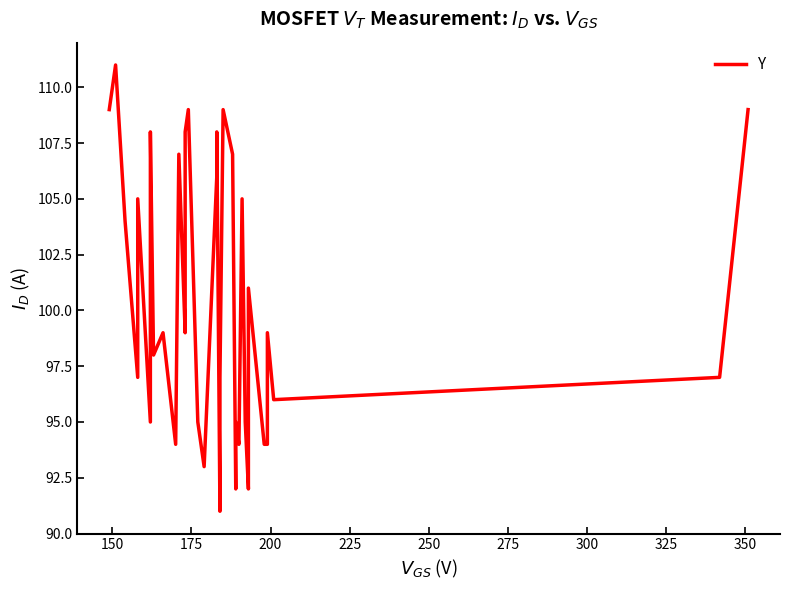

The value at 32 is 134. True or false?

False